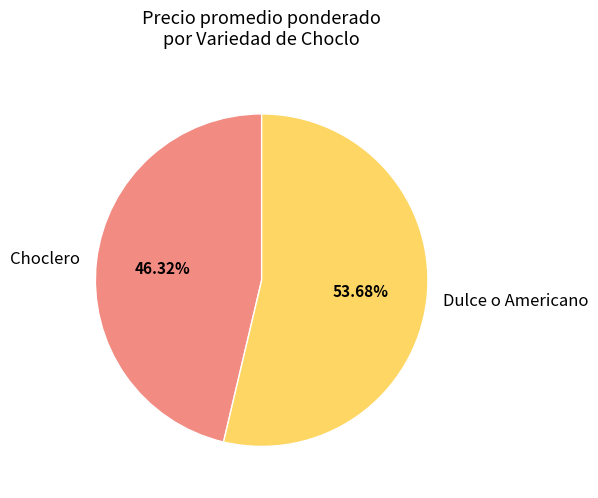

What portion of the pie excludes Choclero?

53.7%